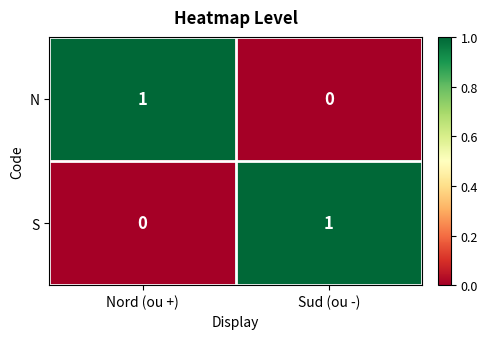

How many values in N are above zero?

1